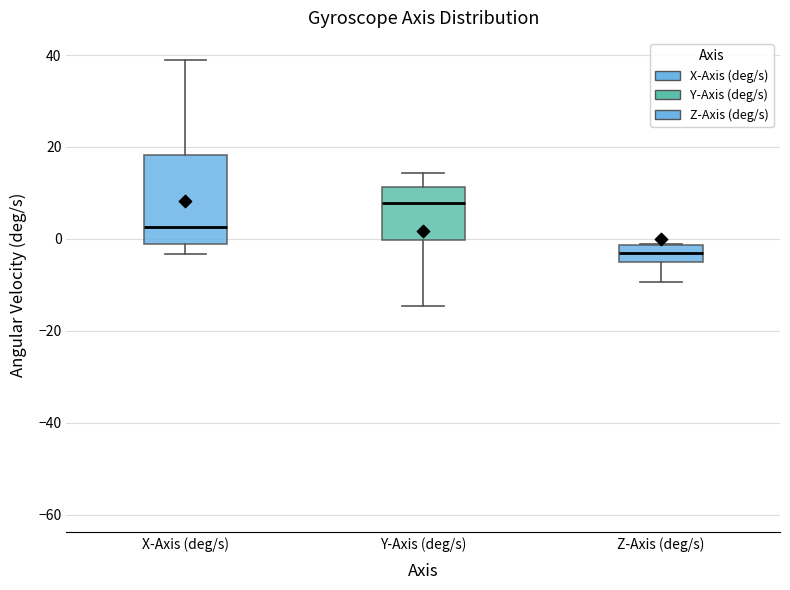

Reading left to right, read every box against the y-axis: the position of its median line, the range the box covers, and the ends of its whiskers. The values are not printed on the chart, so give them approximately, as read against the axis.

X-Axis (deg/s): median 2, box -2 to 18, whiskers -4 to 38
Y-Axis (deg/s): median 8, box 0 to 12, whiskers -14 to 14
Z-Axis (deg/s): median -4, box -6 to -2, whiskers -10 to -2